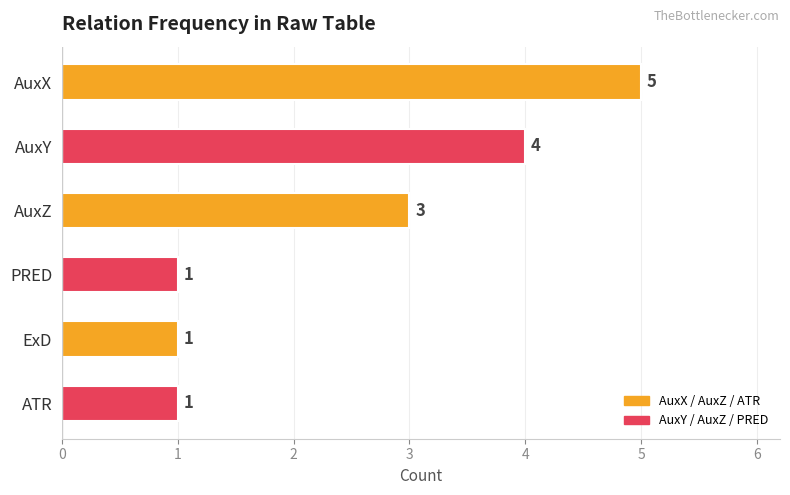

What is the sum of the values at AuxZ and AuxX?

8